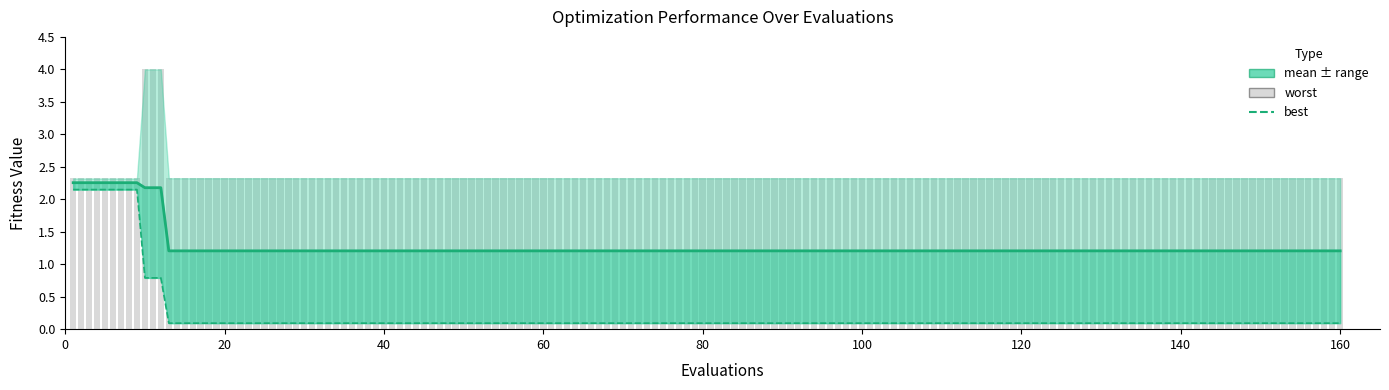

What is the maximum value shown in the chart?

4.0